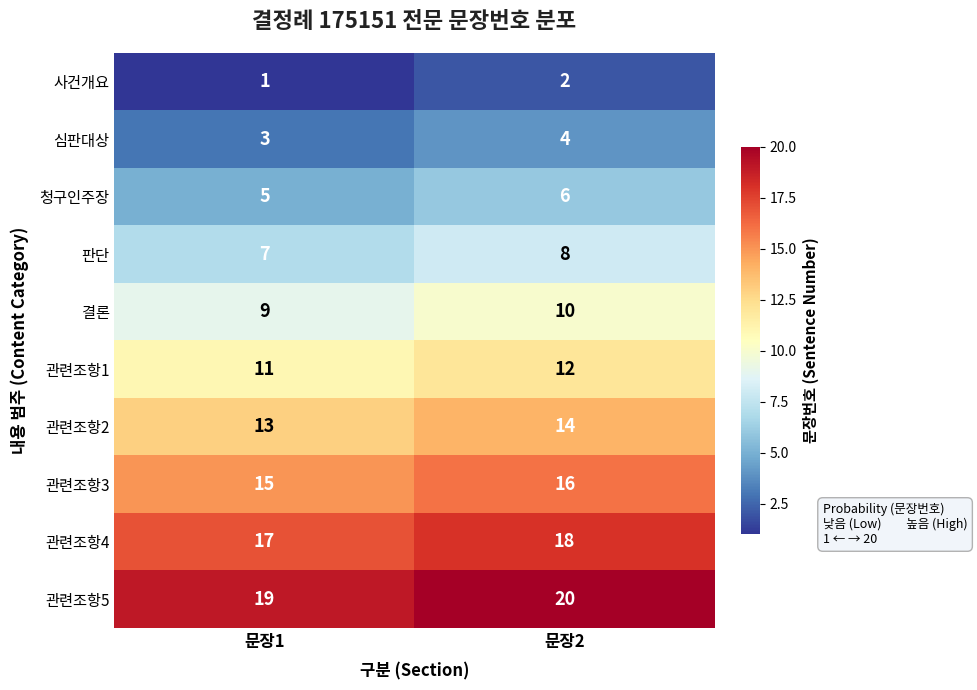

Reading left to right, transcribe all the data shown in this chart.

사건개요: 문장1=1	문장2=2
심판대상: 문장1=3	문장2=4
청구인주장: 문장1=5	문장2=6
판단: 문장1=7	문장2=8
결론: 문장1=9	문장2=10
관련조항1: 문장1=11	문장2=12
관련조항2: 문장1=13	문장2=14
관련조항3: 문장1=15	문장2=16
관련조항4: 문장1=17	문장2=18
관련조항5: 문장1=19	문장2=20